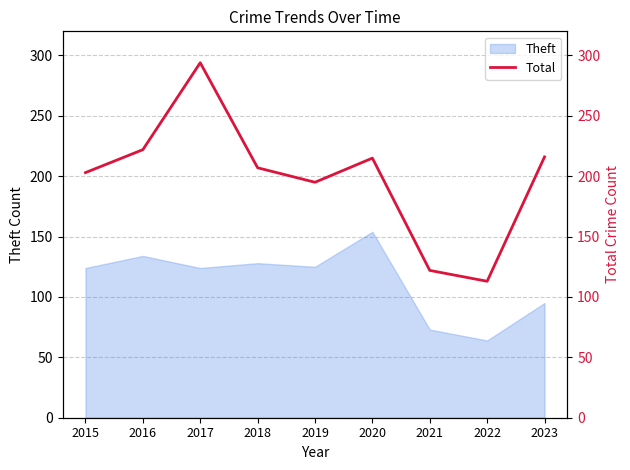

The Theft series shows 154 at 2020. True or false?

True